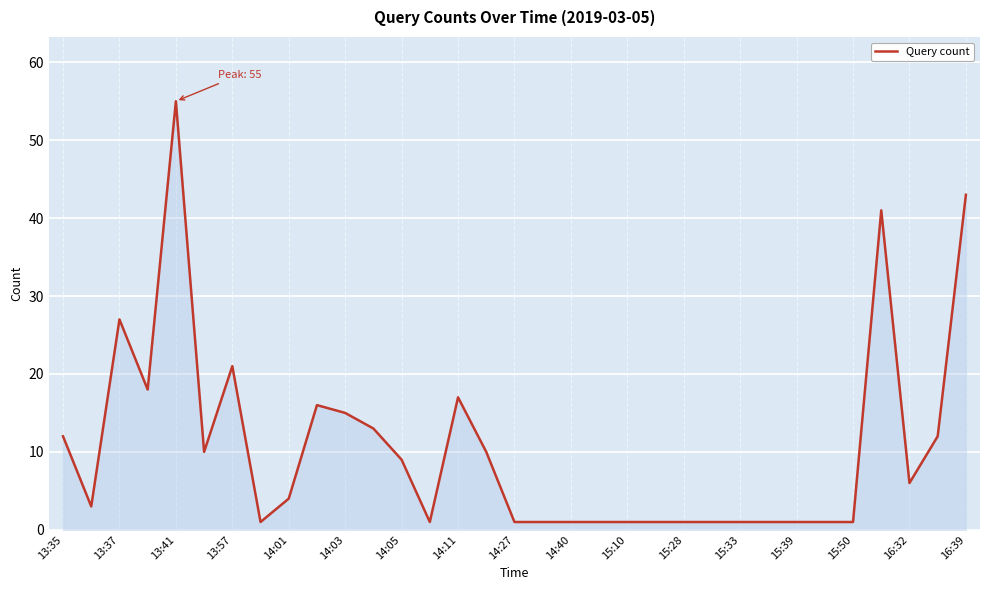

What is the difference between the maximum and minimum values?

54